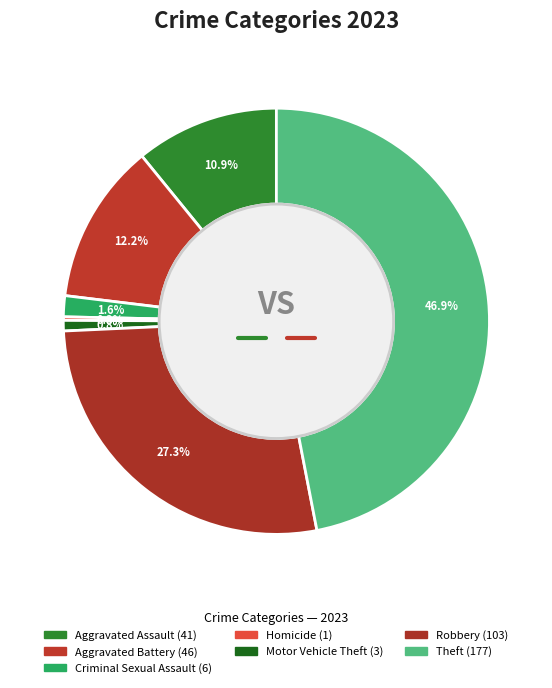

What is the largest slice in the pie chart?

Theft